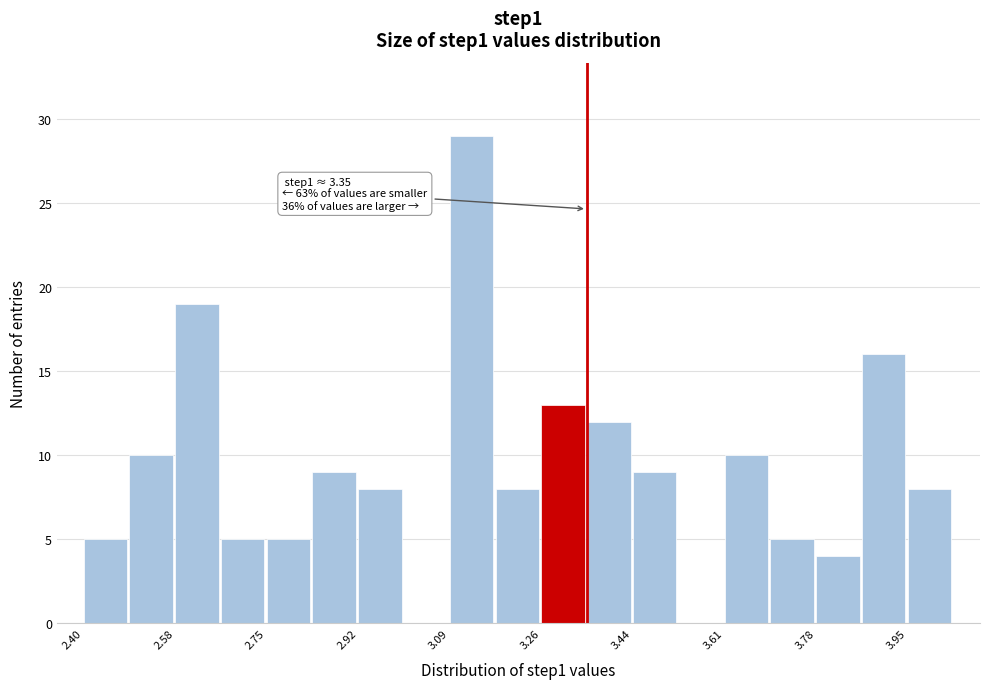

Which range on the x-axis has the tallest bar?

3.10 to 3.18